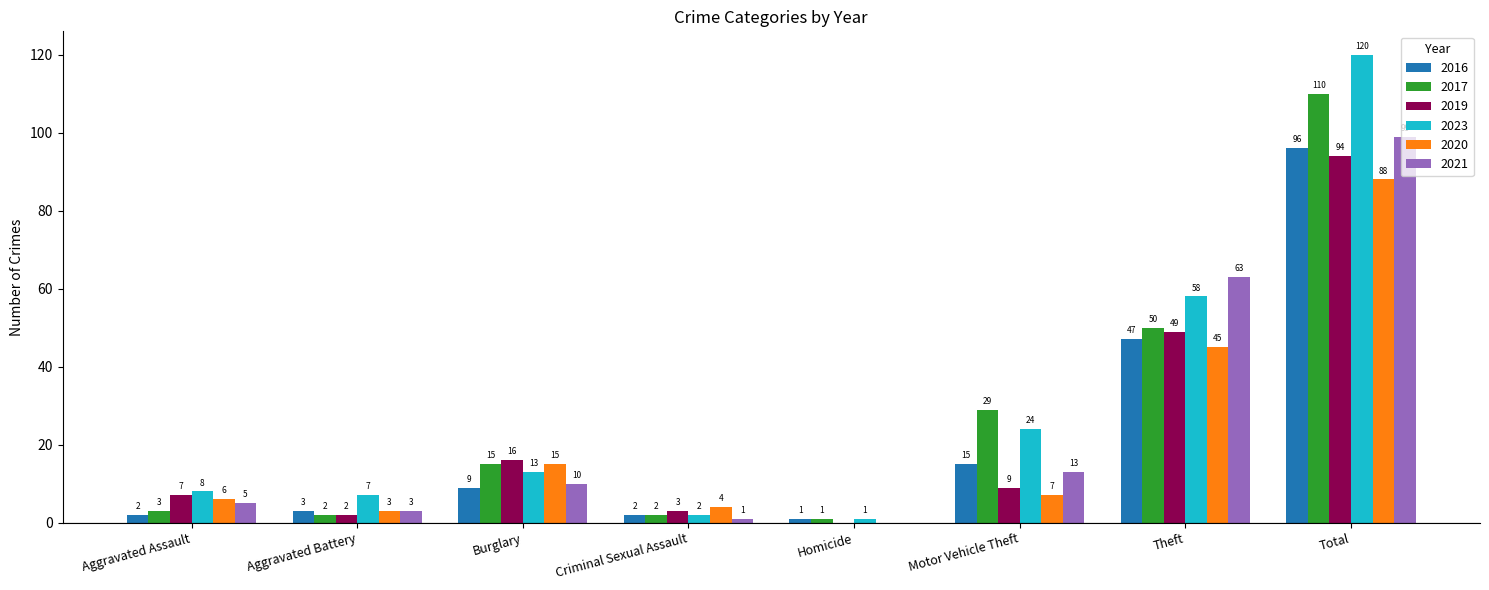

Which series has the widest spread of values?

2023